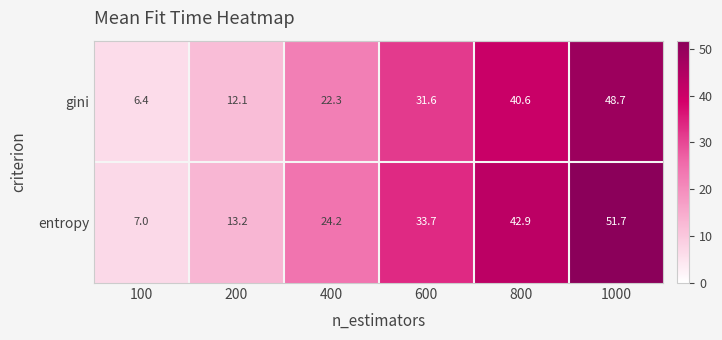

Read the gini value at 800.

40.6